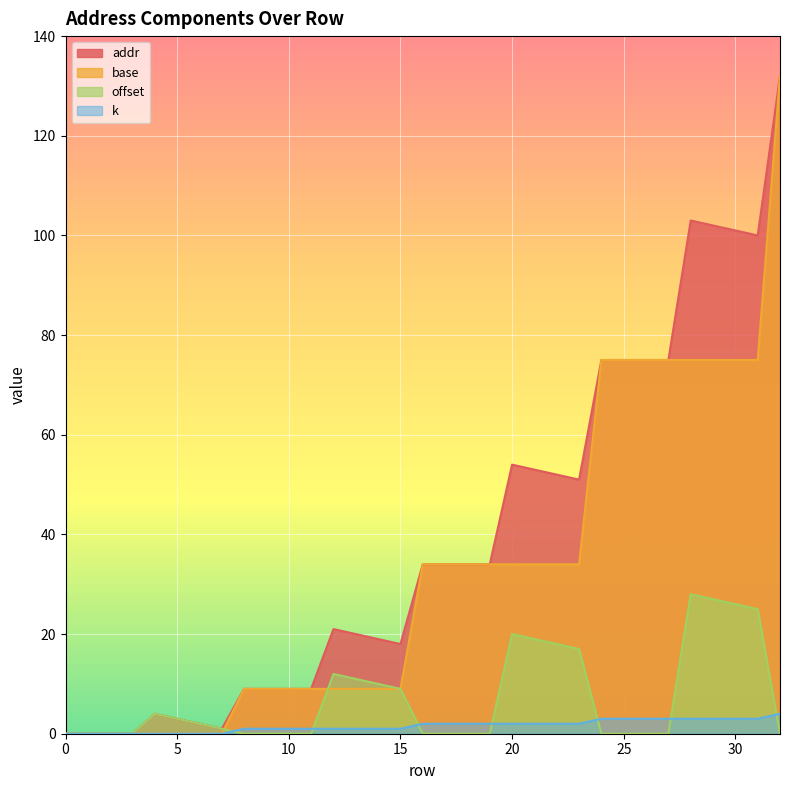

How many lines are shown in the chart?

4